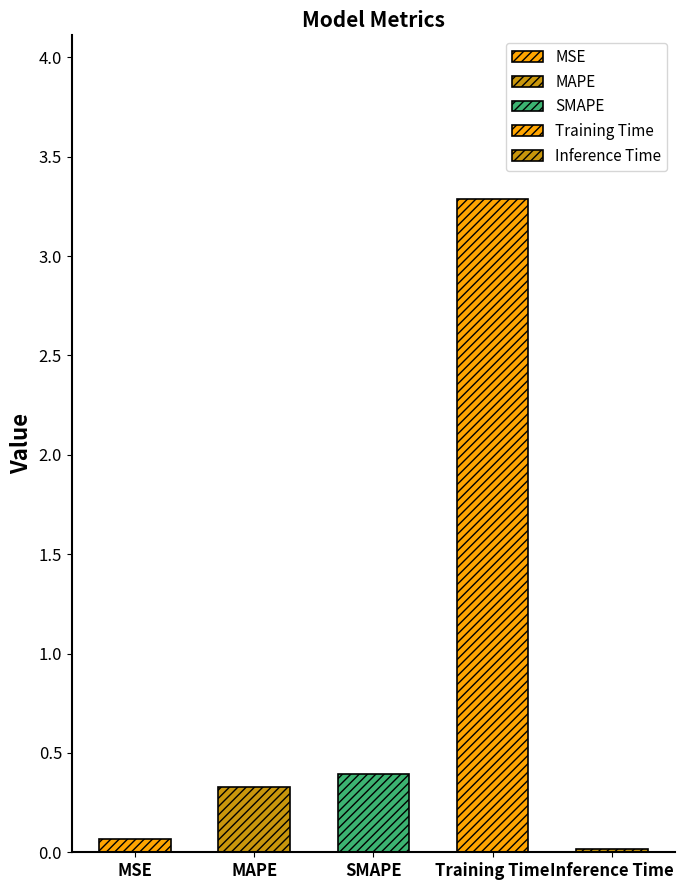

Rank the categories by value from lowest to highest.

Inference Time, MSE, MAPE, SMAPE, Training Time